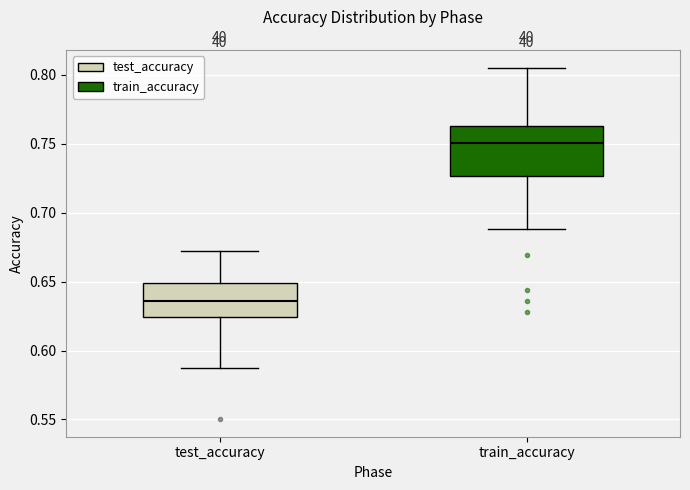

Reading left to right, read every box against the y-axis: the position of its median line, the range the box covers, and the ends of its whiskers. The values are not printed on the chart, so give them approximately, as read against the axis.

test_accuracy: median 0.635, box 0.625 to 0.650, whiskers 0.590 to 0.670
train_accuracy: median 0.750, box 0.725 to 0.765, whiskers 0.690 to 0.805